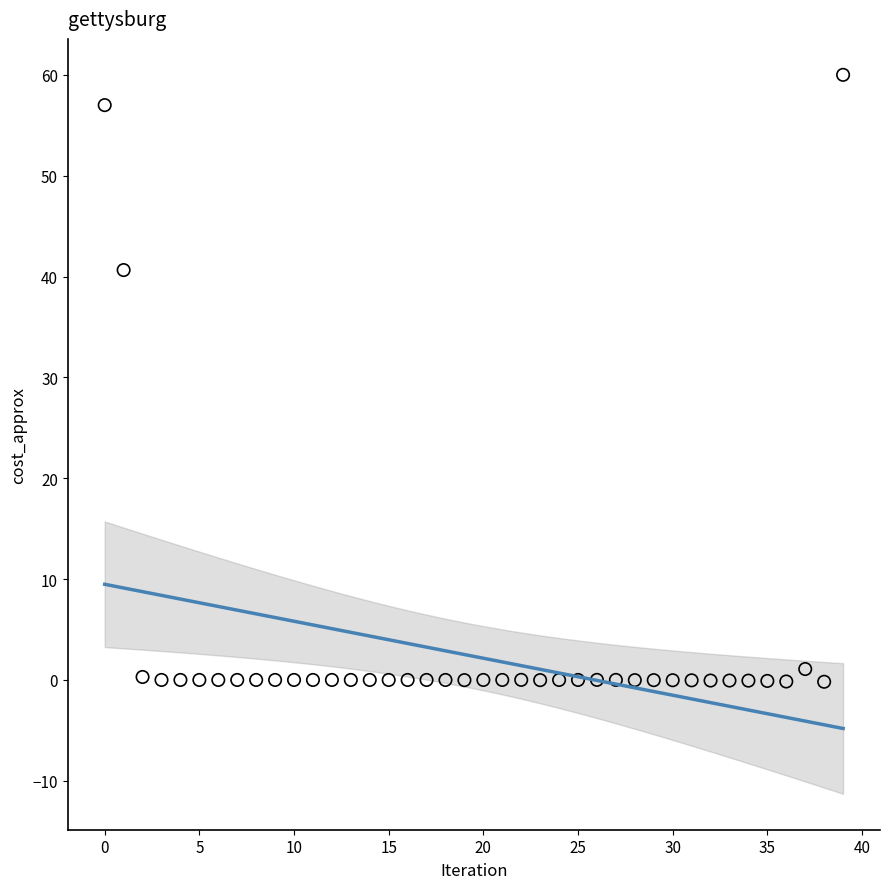

What is the range of Y values (max minus min)?

60.2